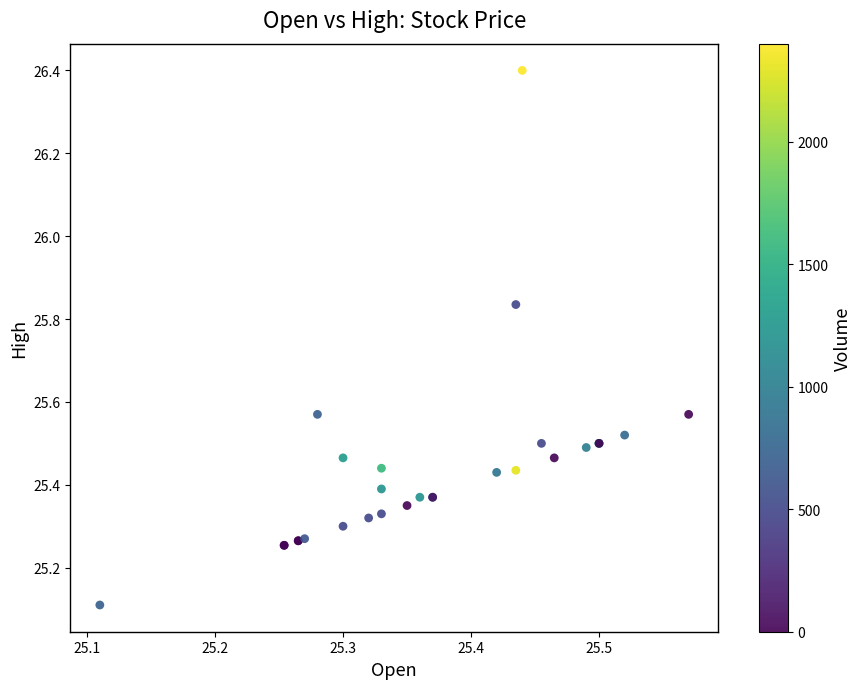

What Y value in the scatter plot is closest to 25?

25.1